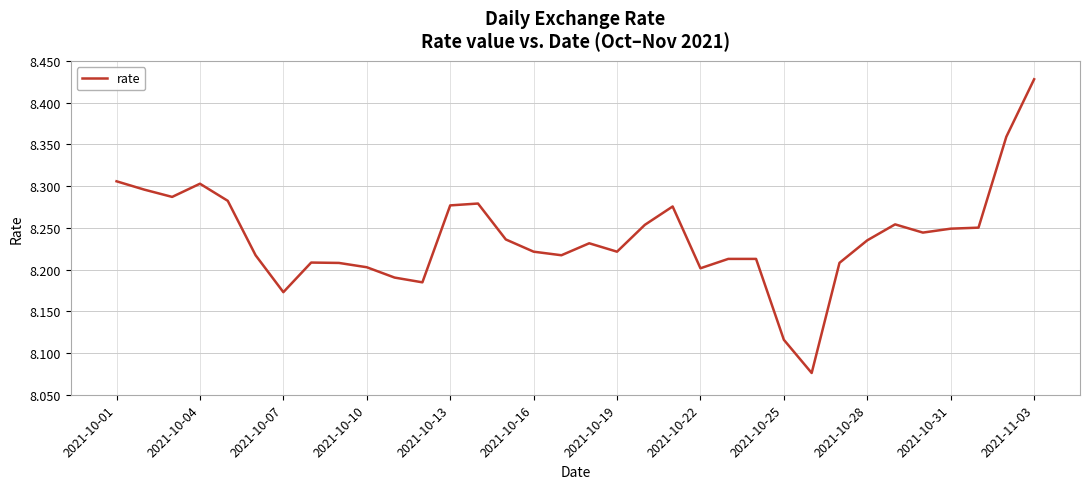

What is the difference between the maximum and minimum values?

0.4